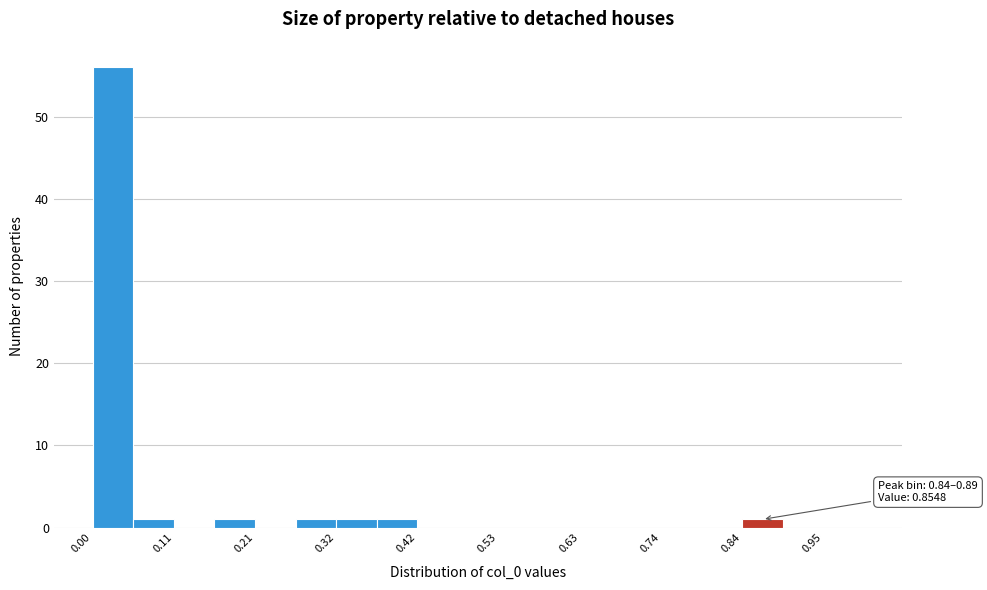

Around what value on the x-axis is the tallest bar? Give the approximate position of its centre, as read against the axis.

0.02